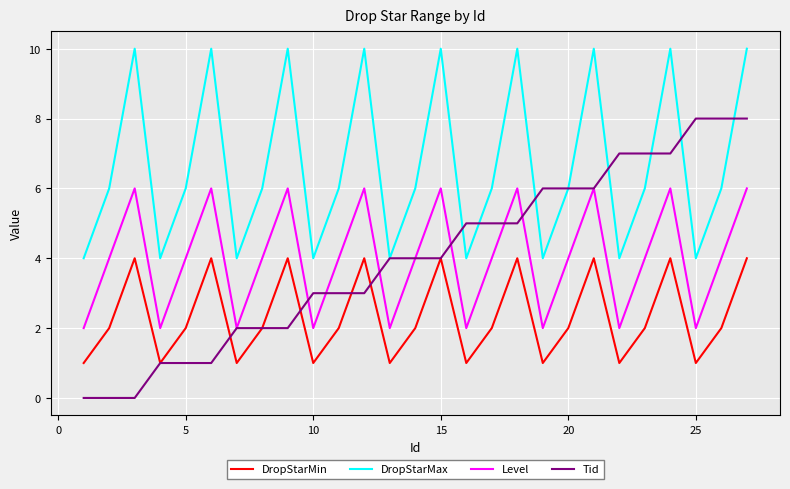

Which series has the widest spread of values?

Tid